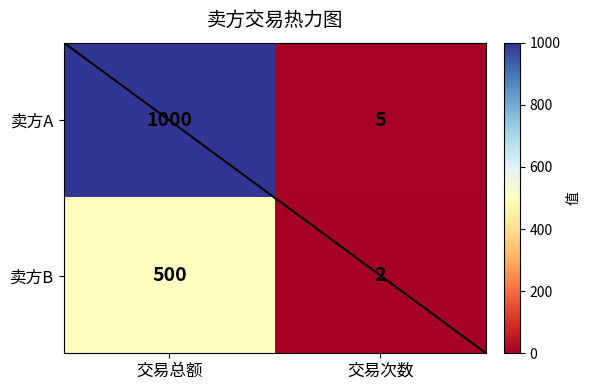

What is the maximum value shown in the chart?

1000